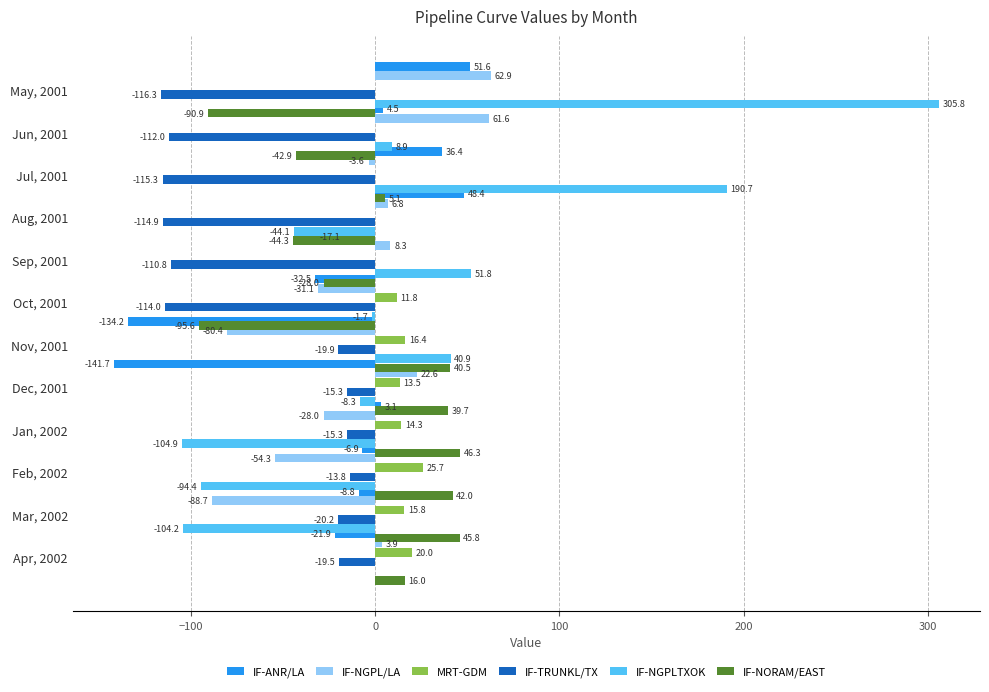

At how many categories does at least one series exceed 255?

1